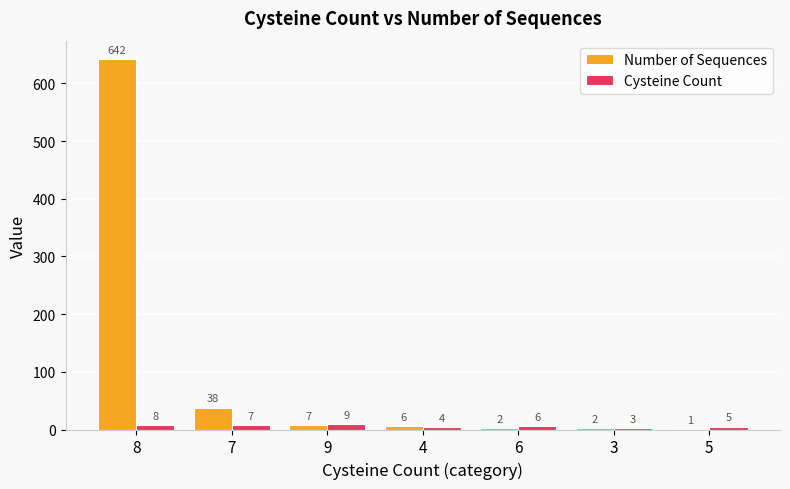

At which label is Number of Sequences closest to 321?

7